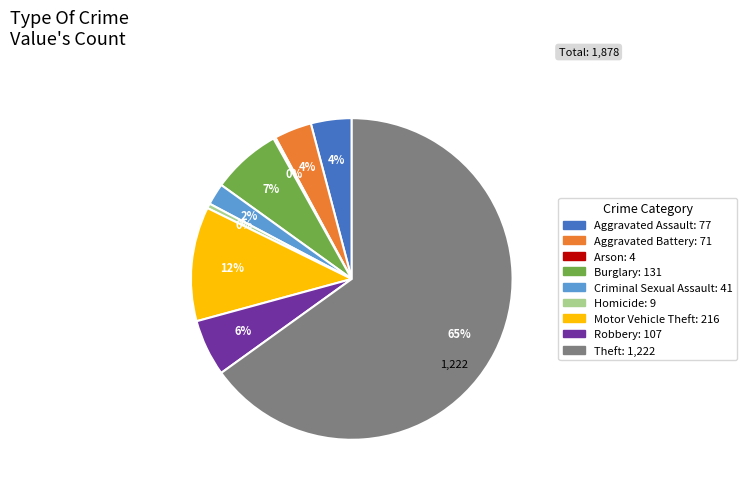

What is the largest slice in the pie chart?

Theft